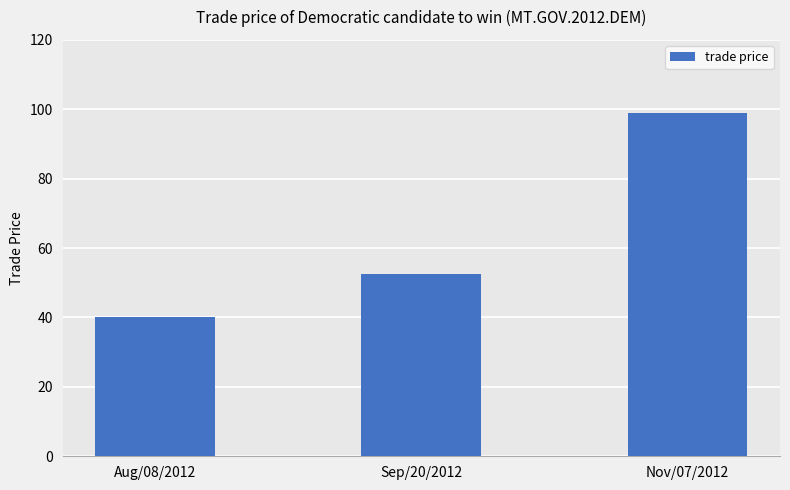

What is the value of the 1st bar from the left?

40.0